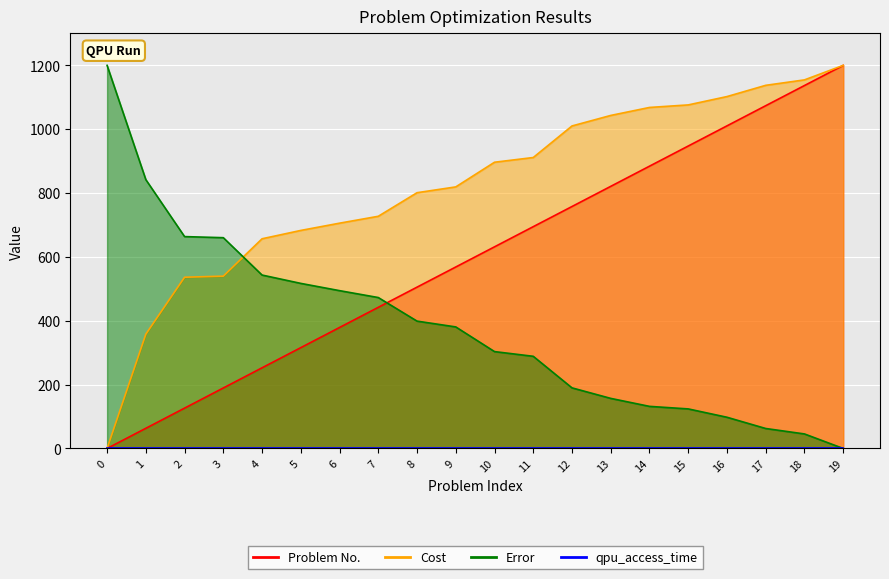

What is the average value of the Problem No. series?

600.0